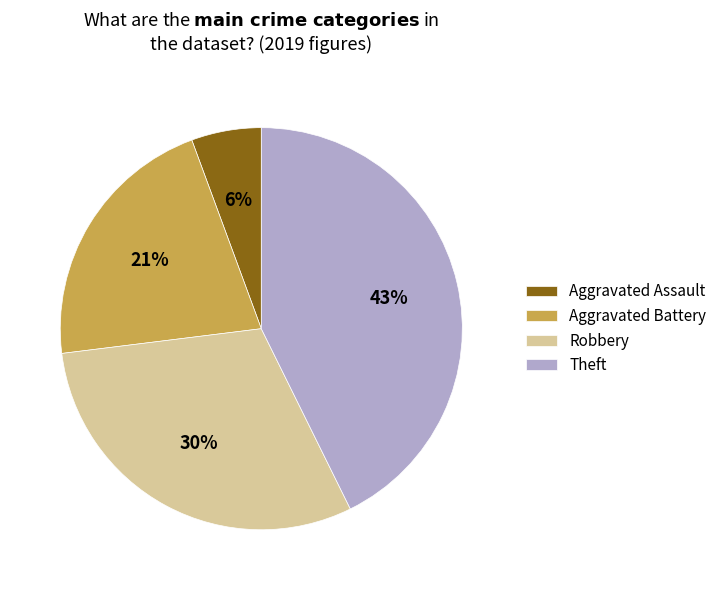

What is the ratio of the value at Theft to the value at Aggravated Battery?

2.0